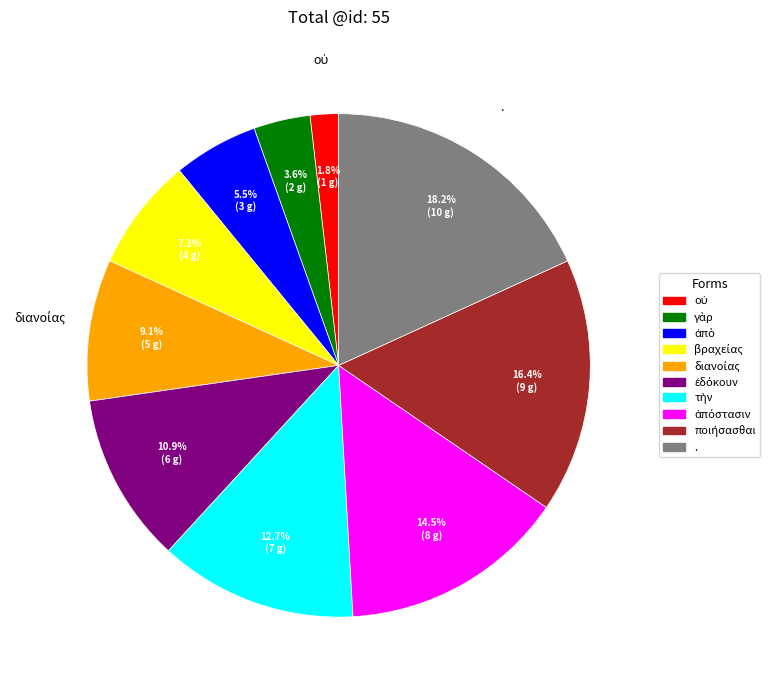

What is the largest slice in the pie chart?

.